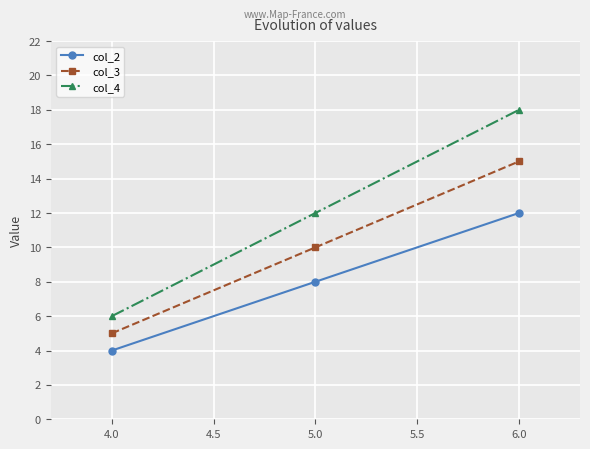

True or false: col_4 has a value of 20 at 4.0.

False